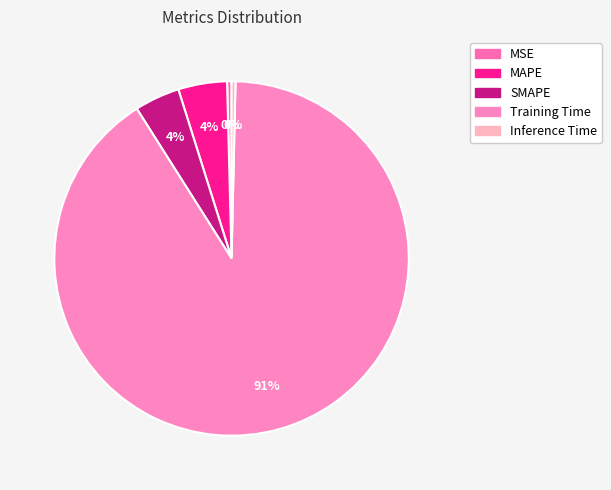

Is SMAPE the majority of the pie?

No